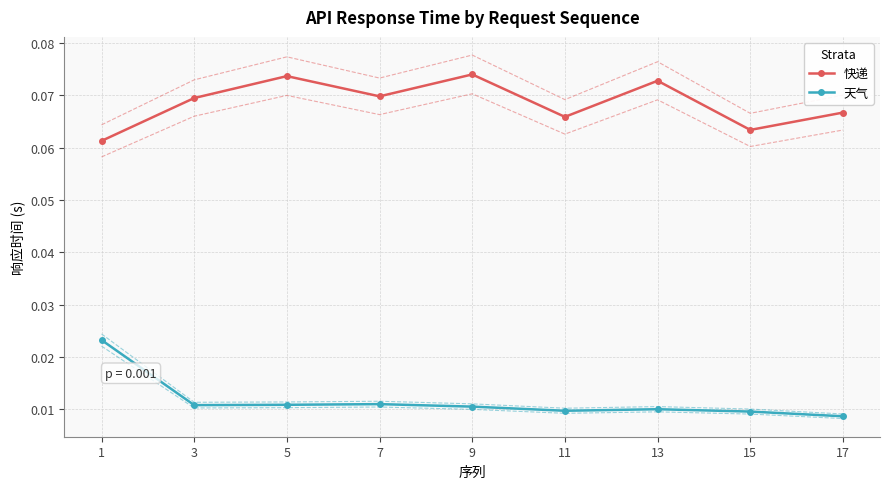

True or false: 天气 has more than 2 points higher than both neighbors.

False